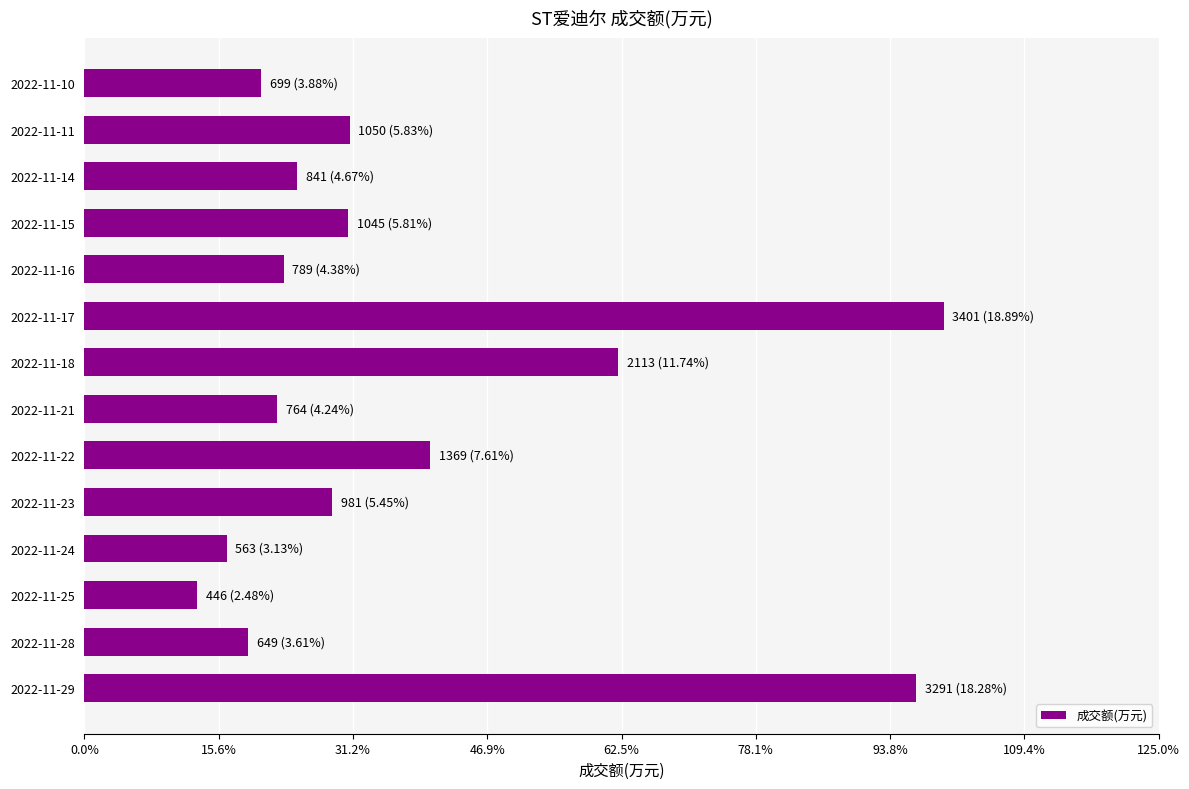

Are the bars horizontal?

Yes